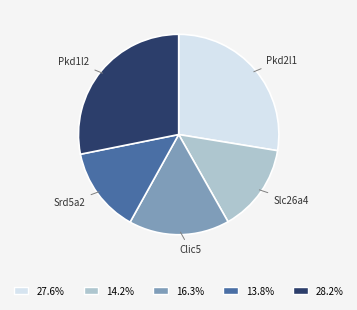

The Pkd1l2 slice represents 39% of the pie. True or false?

False